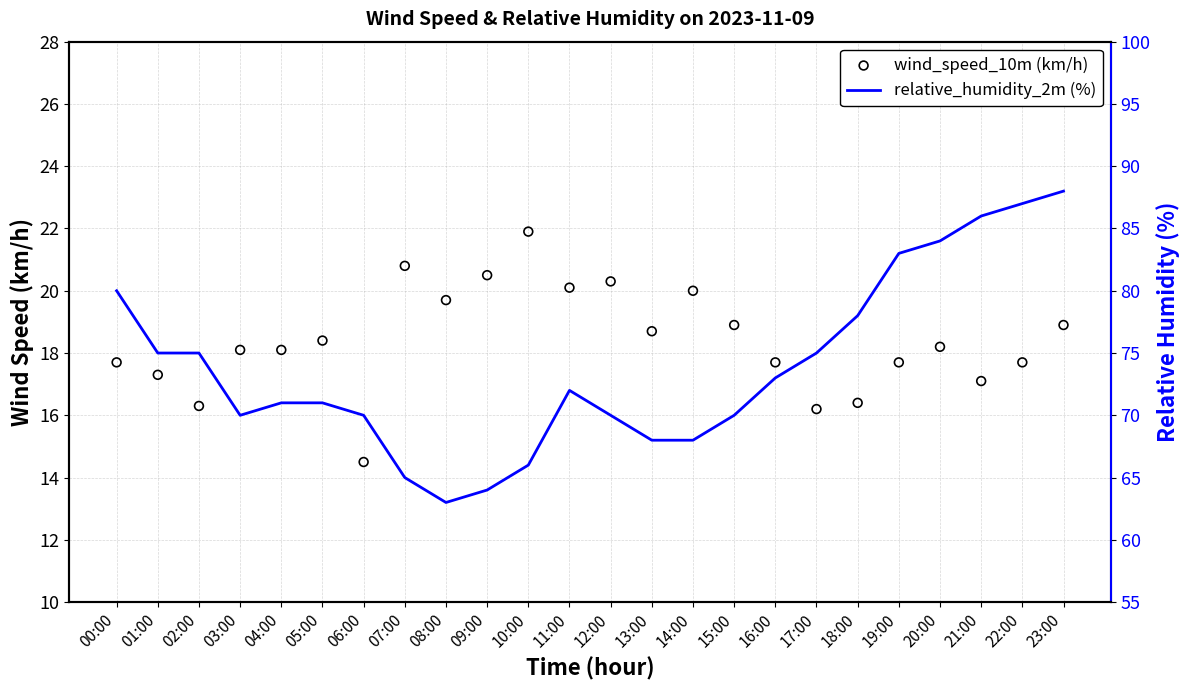

At how many categories does at least one series exceed 30?

24